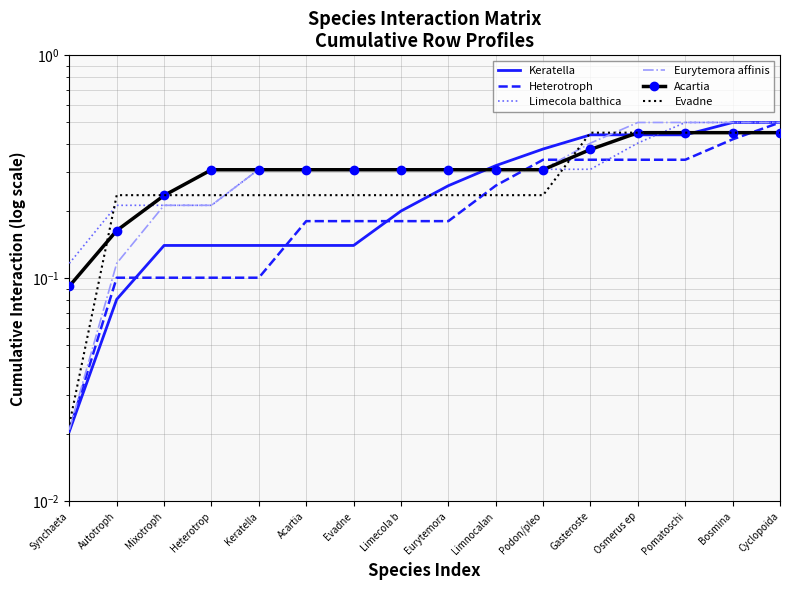

What is the average value of the Eurytemora affinis series?

0.3